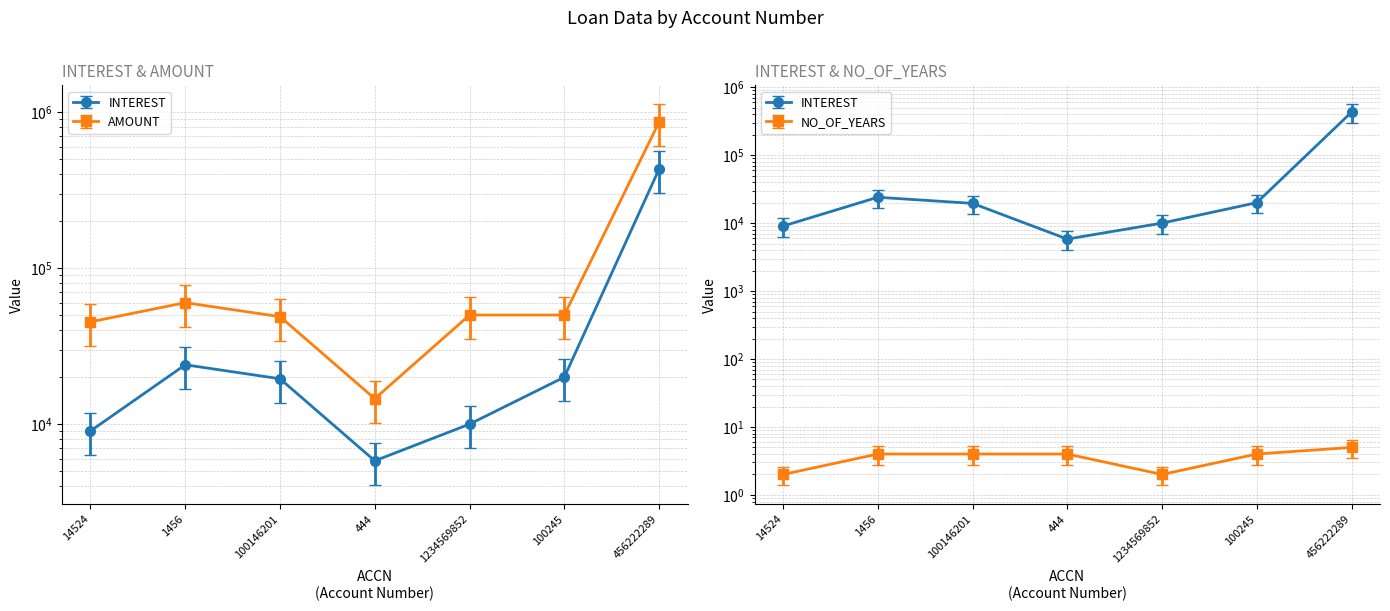

List the series in order of their peak value, highest first.

AMOUNT, INTEREST, NO_OF_YEARS